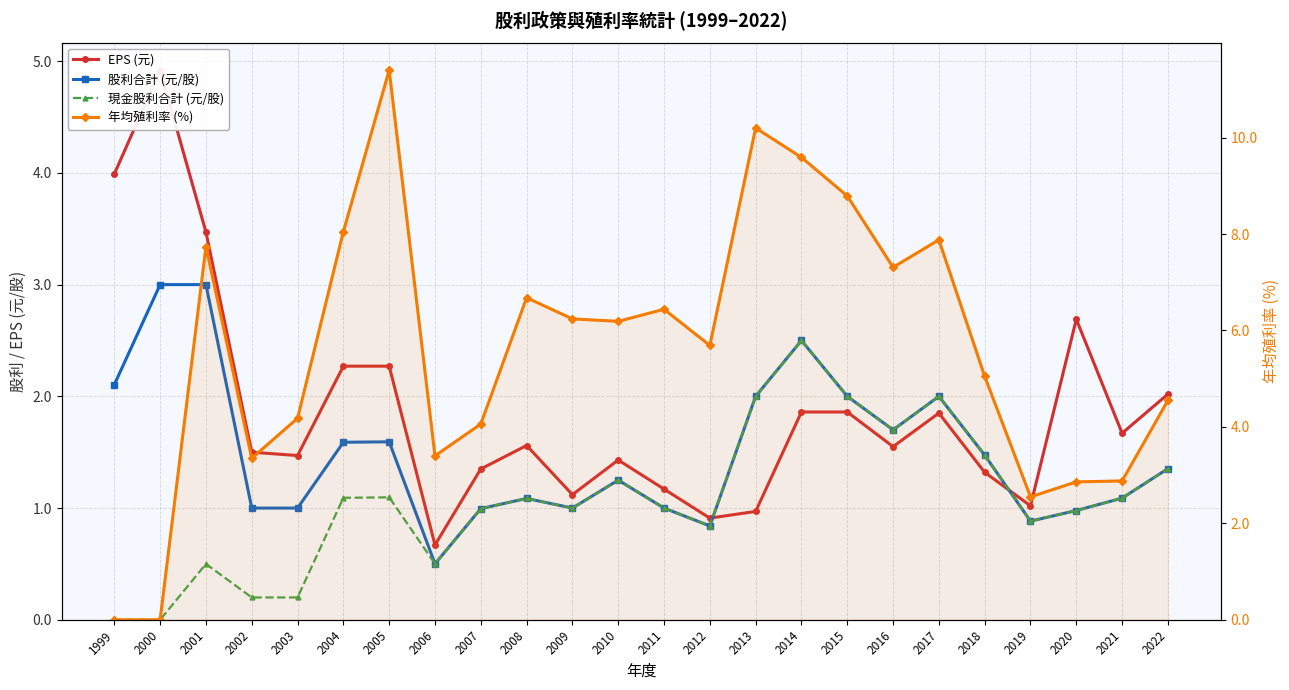

Between 2022 and 2008, which is larger?

2022